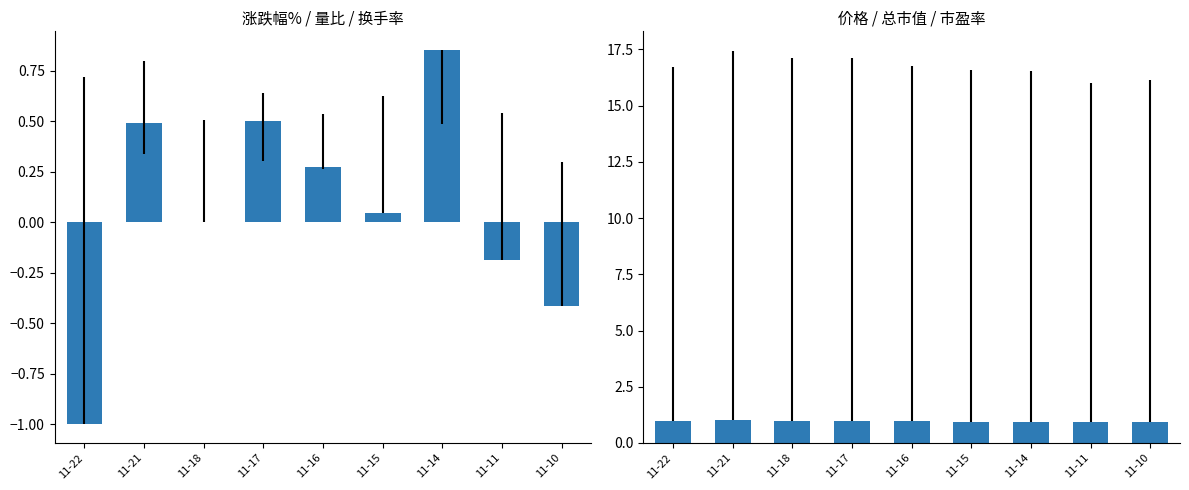

What are all the series names shown in the legend?

涨跌幅%, 价格